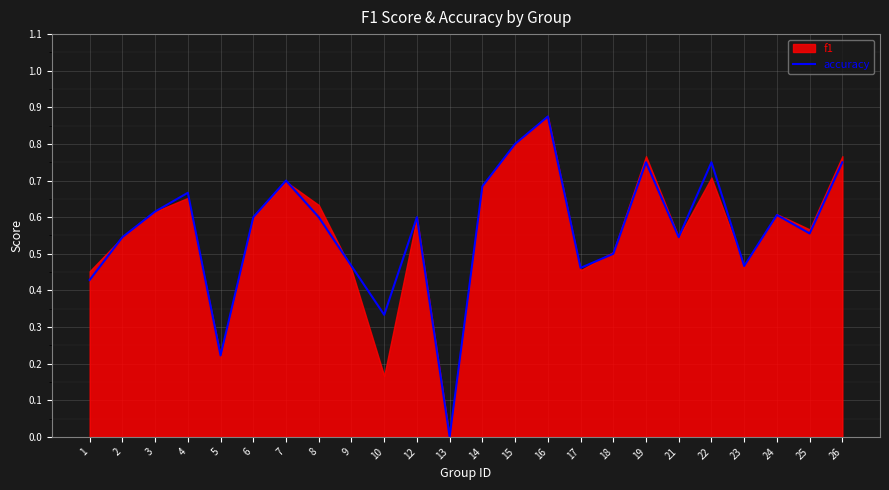

How many lines are shown in the chart?

1